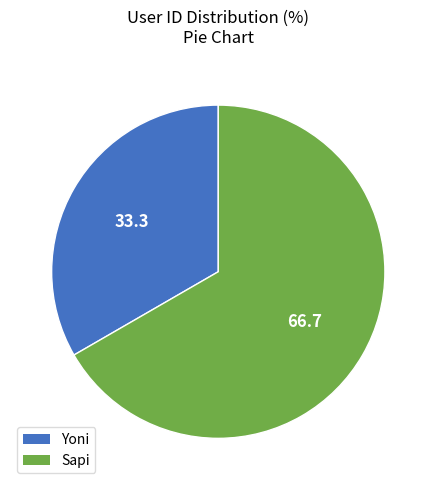

Does Sapi account for over 50% of the chart?

Yes